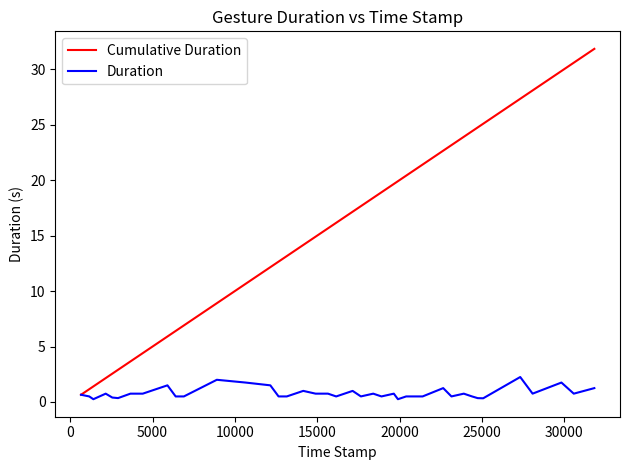

Which series has the largest total across all categories?

Cumulative Duration